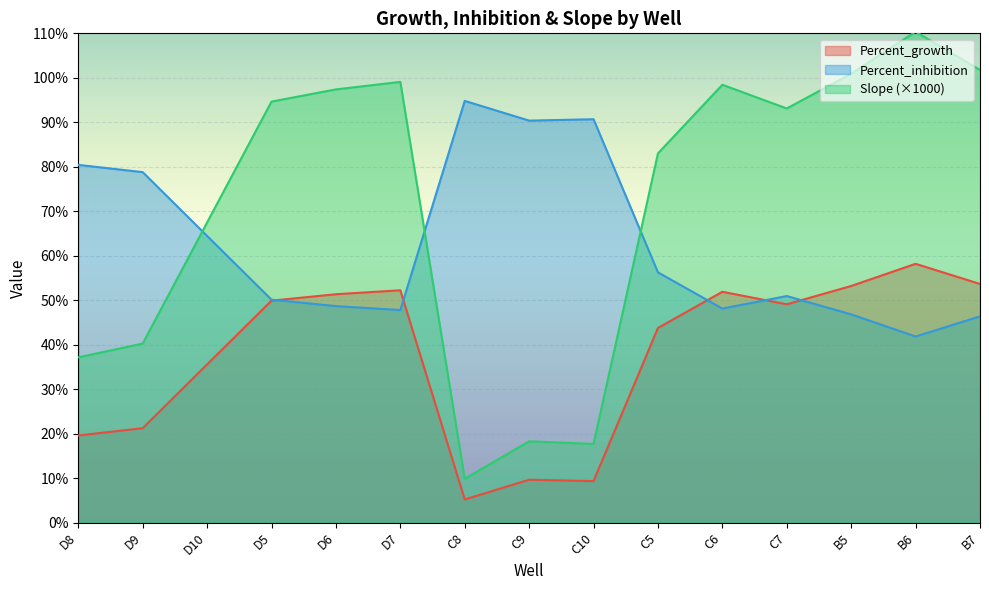

How many interior local valleys does the Slope series have?

4